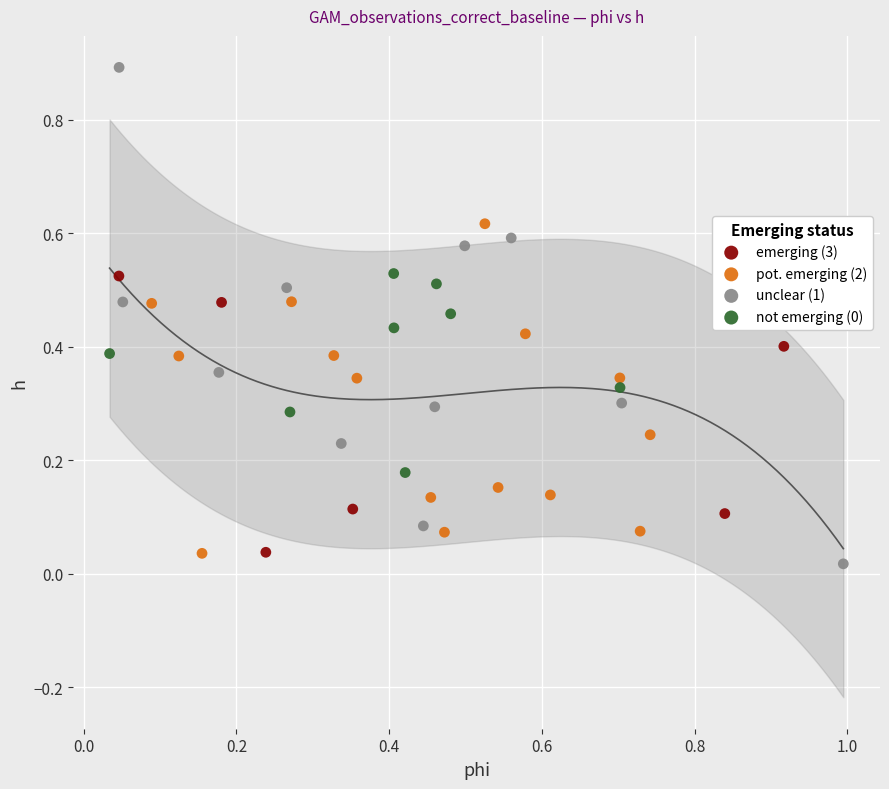

Which series has the widest spread of Y values?

unclear (1)